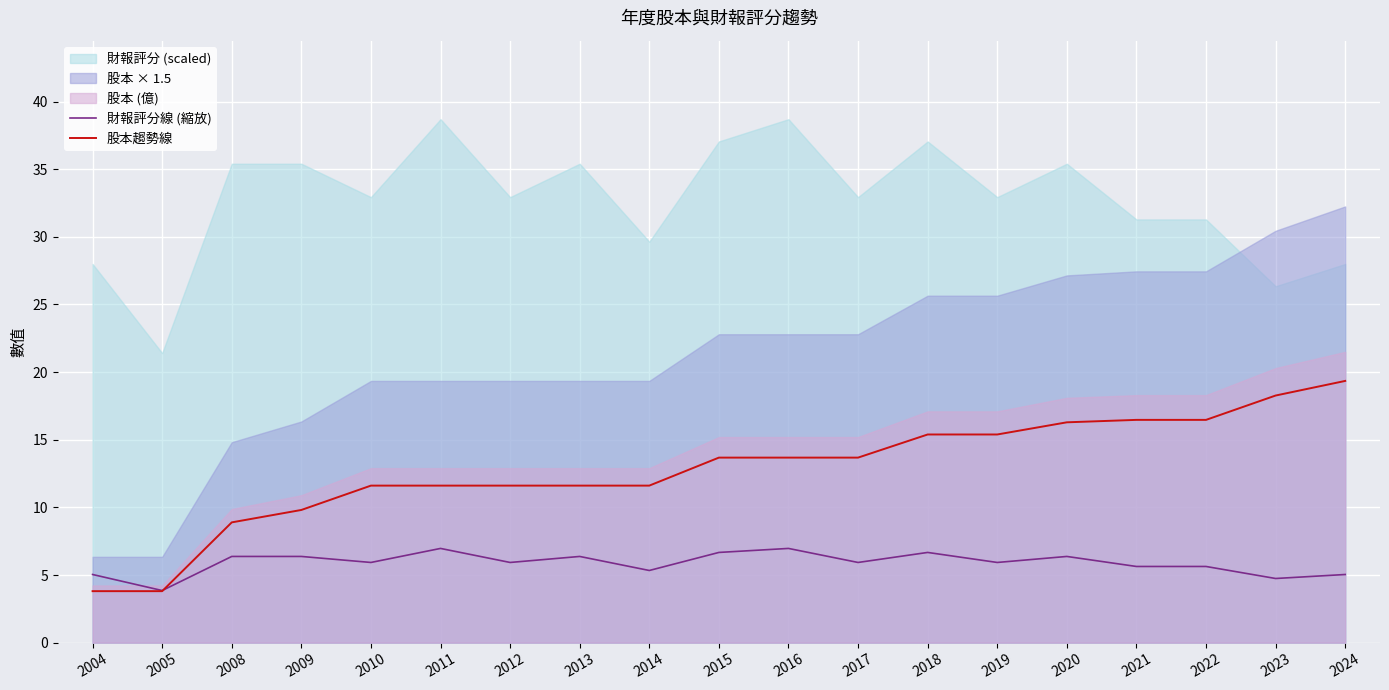

The value of 財報評分線 (縮放) at 2022 is 2.5. True or false?

False